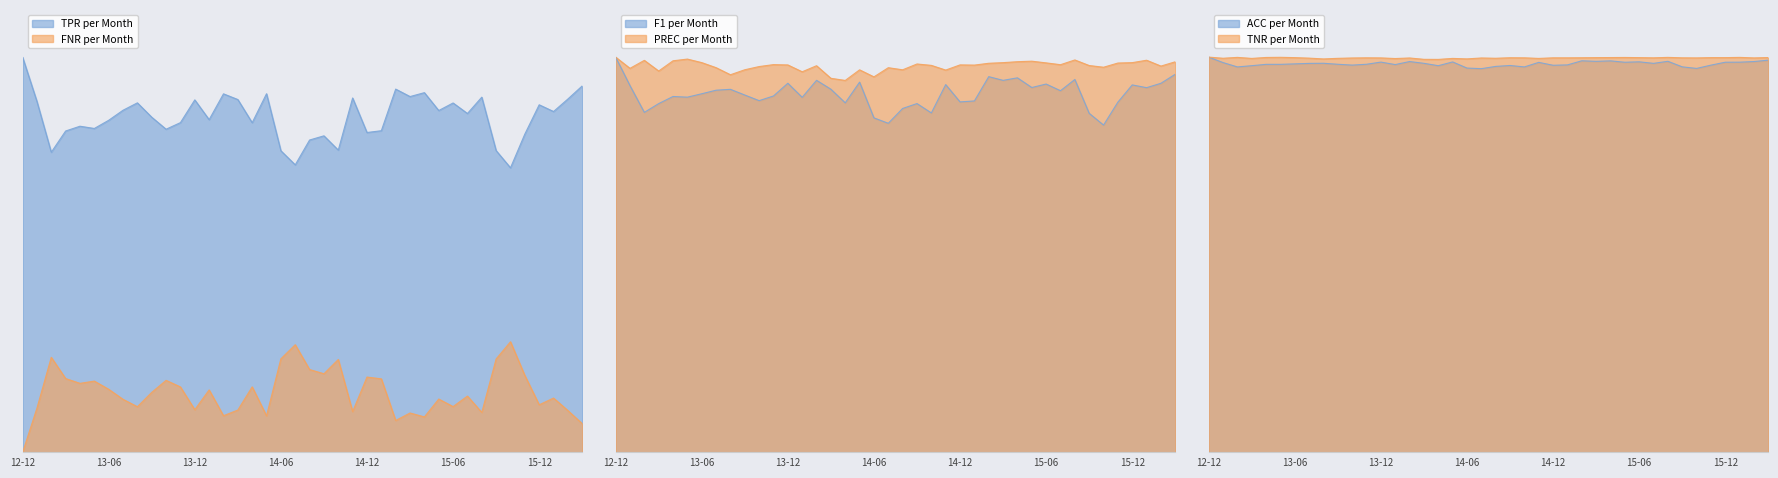

Reading left to right, list all the values displayed in this chart.

TPR: 1.0	0.9	0.8	0.8	0.8	0.8	0.8	0.9	0.9	0.8	0.8	0.8	0.9	0.8	0.9	0.9	0.8	0.9	0.8	0.7	0.8	0.8	0.8	0.9	0.8	0.8	0.9	0.9	0.9	0.9	0.9	0.9	0.9	0.8	0.7	0.8	0.9	0.9	0.9	0.9
FNR: 0.0	0.1	0.2	0.2	0.2	0.2	0.2	0.1	0.1	0.2	0.2	0.2	0.1	0.2	0.1	0.1	0.2	0.1	0.2	0.3	0.2	0.2	0.2	0.1	0.2	0.2	0.1	0.1	0.1	0.1	0.1	0.1	0.1	0.2	0.3	0.2	0.1	0.1	0.1	0.1
F1: 1.0	0.9	0.9	0.9	0.9	0.9	0.9	0.9	0.9	0.9	0.9	0.9	0.9	0.9	0.9	0.9	0.9	0.9	0.8	0.8	0.9	0.9	0.9	0.9	0.9	0.9	1.0	0.9	0.9	0.9	0.9	0.9	0.9	0.9	0.8	0.9	0.9	0.9	0.9	1.0
PREC: 1.0	1.0	1.0	1.0	1.0	1.0	1.0	1.0	1.0	1.0	1.0	1.0	1.0	1.0	1.0	0.9	0.9	1.0	0.9	1.0	1.0	1.0	1.0	1.0	1.0	1.0	1.0	1.0	1.0	1.0	1.0	1.0	1.0	1.0	1.0	1.0	1.0	1.0	1.0	1.0
ACC: 1.0	1.0	1.0	1.0	1.0	1.0	1.0	1.0	1.0	1.0	1.0	1.0	1.0	1.0	1.0	1.0	1.0	1.0	1.0	1.0	1.0	1.0	1.0	1.0	1.0	1.0	1.0	1.0	1.0	1.0	1.0	1.0	1.0	1.0	1.0	1.0	1.0	1.0	1.0	1.0
TNR: 1.0	1.0	1.0	1.0	1.0	1.0	1.0	1.0	1.0	1.0	1.0	1.0	1.0	1.0	1.0	1.0	1.0	1.0	1.0	1.0	1.0	1.0	1.0	1.0	1.0	1.0	1.0	1.0	1.0	1.0	1.0	1.0	1.0	1.0	1.0	1.0	1.0	1.0	1.0	1.0